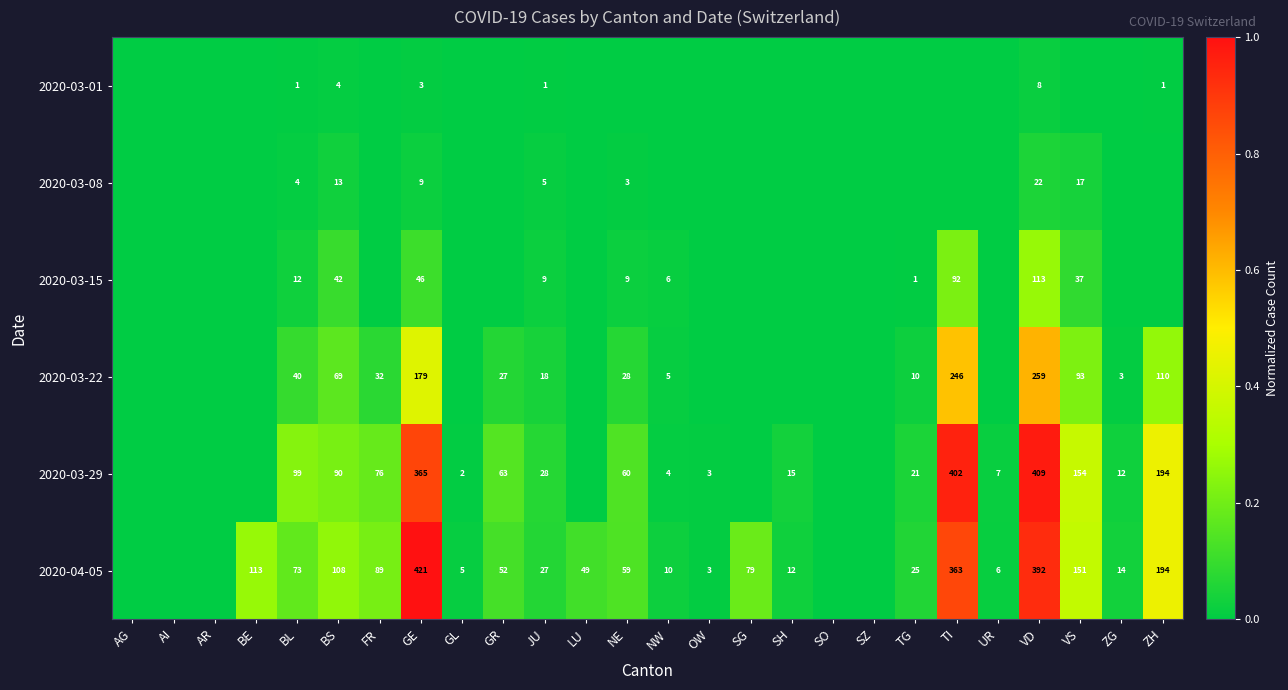

What is the total value across all series at GE?

1023